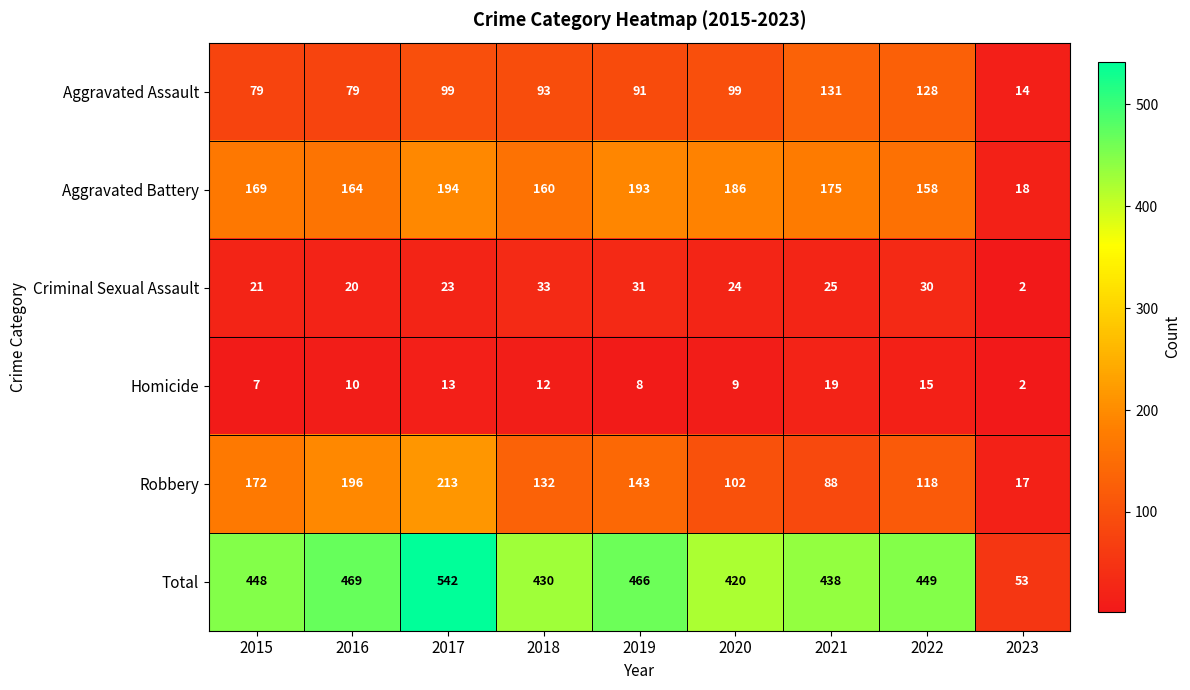

Which series changed the most between 2017 and 2023?

Total